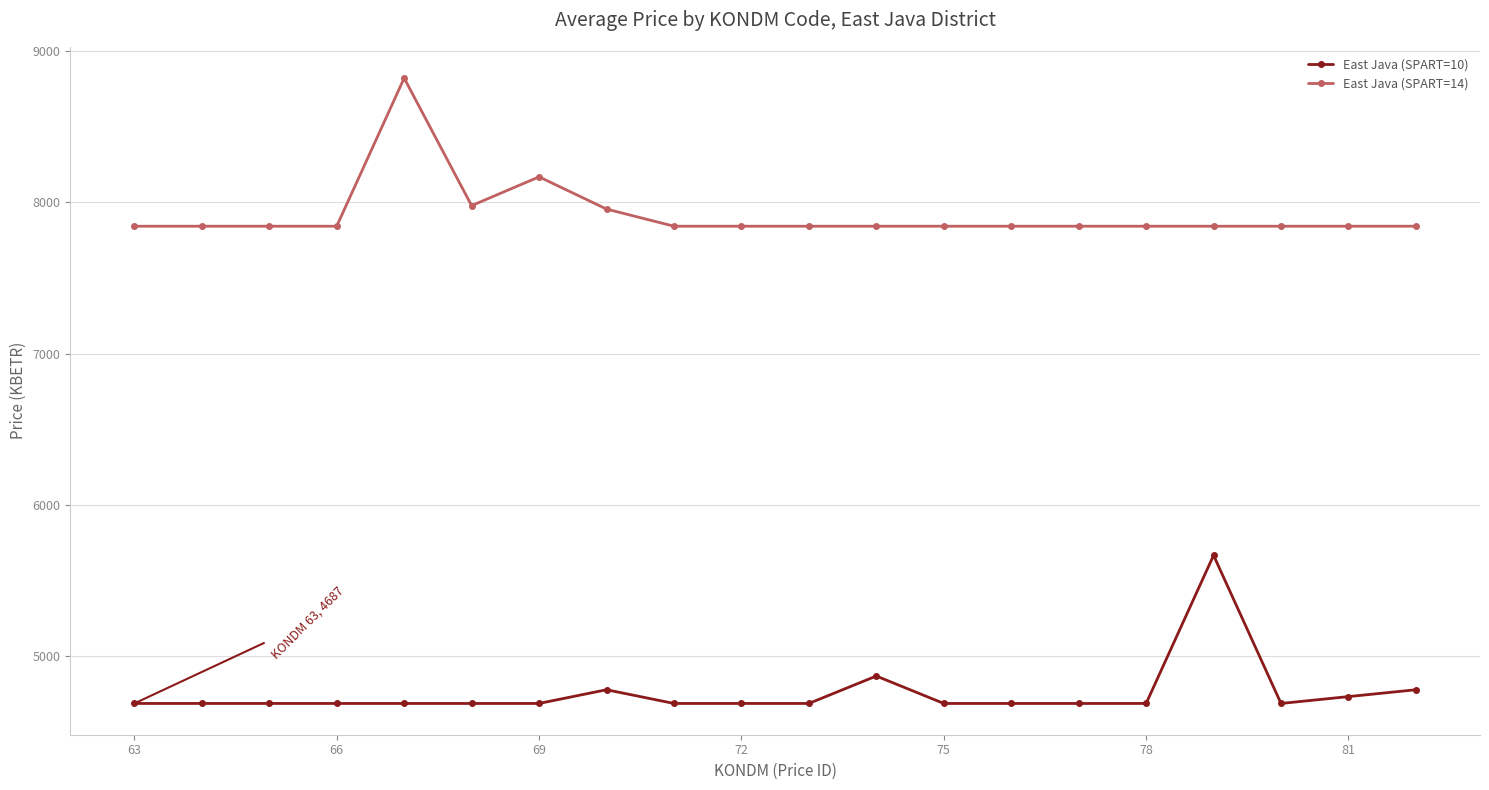

What is the difference between the maximum and second lowest values in the East Java (SPART=10) series?

979.1